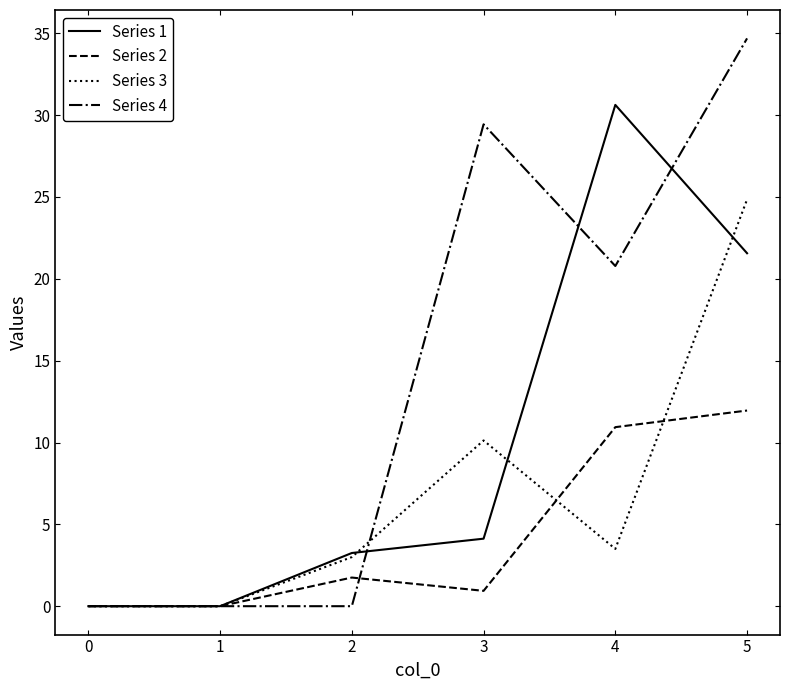

True or false: Series 1 has a value of 4.1 at 3.

True